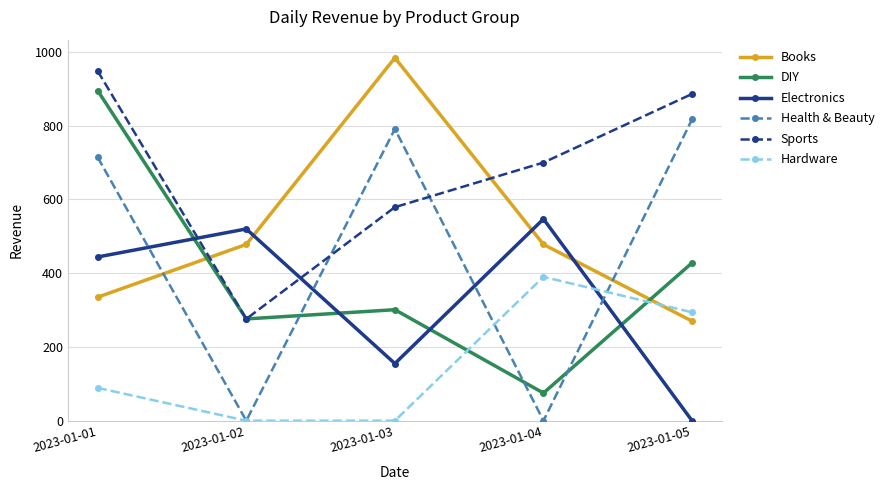

Which series has the largest total across all categories?

Sports